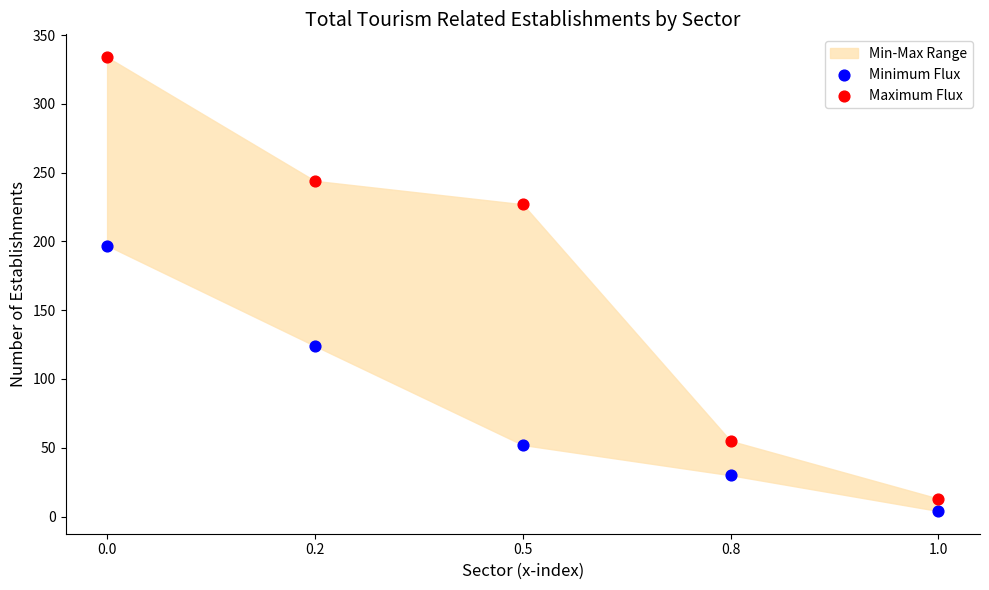

Which series reaches the minimum Y coordinate?

Minimum Flux